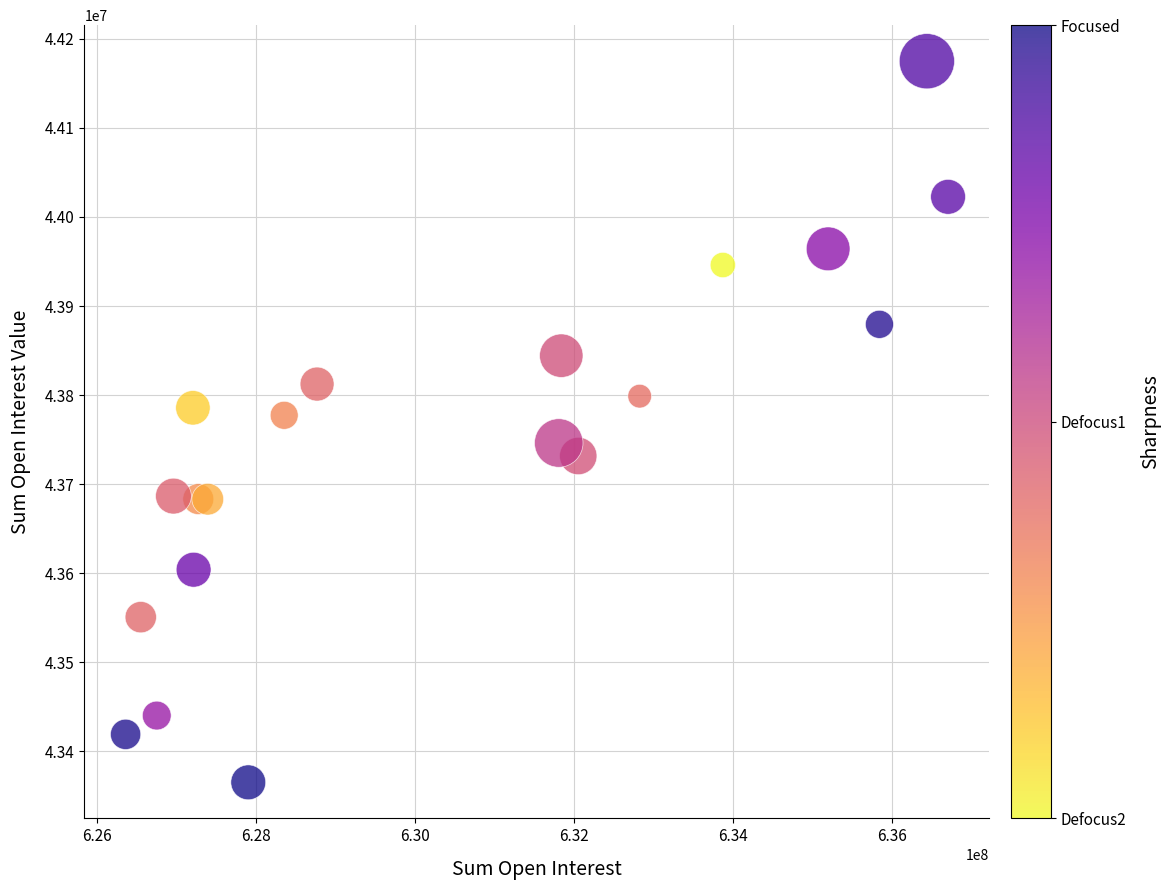

What is the range of X values (max minus min)?

10344314.0